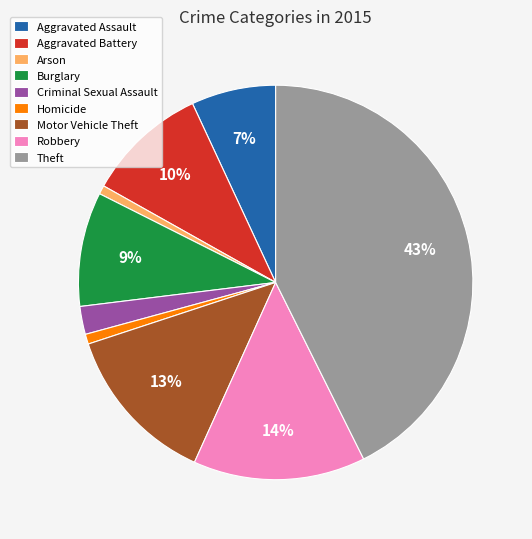

What is the largest slice in the pie chart?

Theft